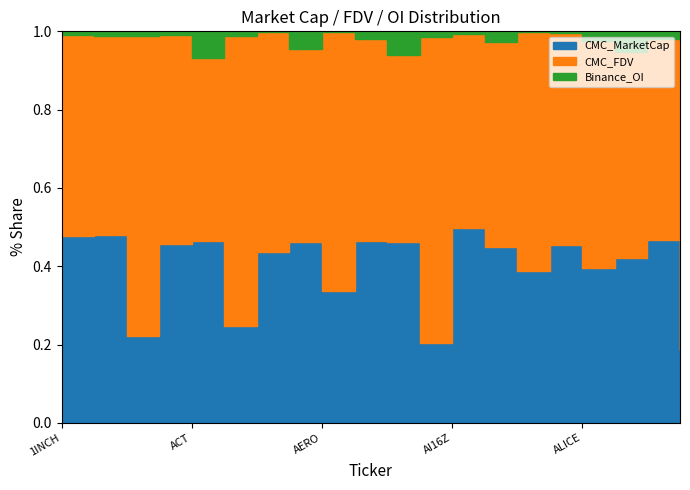

The value of CMC_FDV at AI is 1319940257.9. True or false?

False